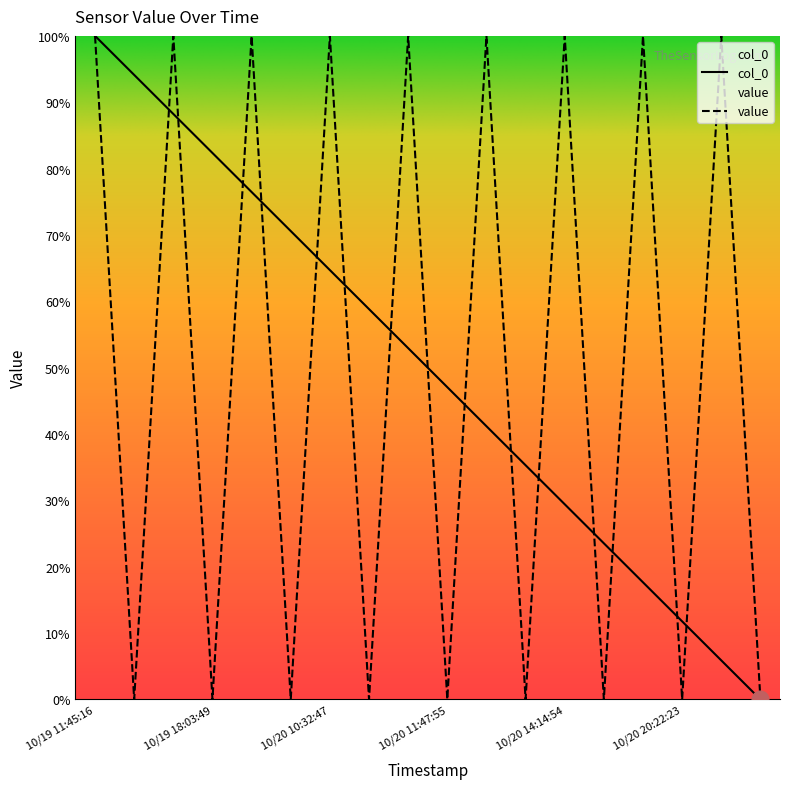

What is the value of the value point at the 15th from the left?

100.0